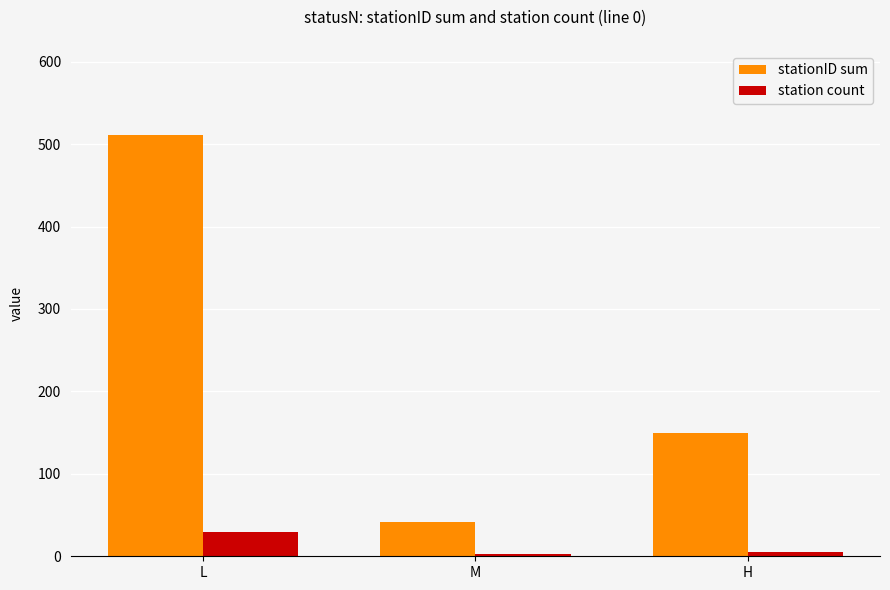

Rank the series by their average value, from lowest to highest.

station count, stationID sum